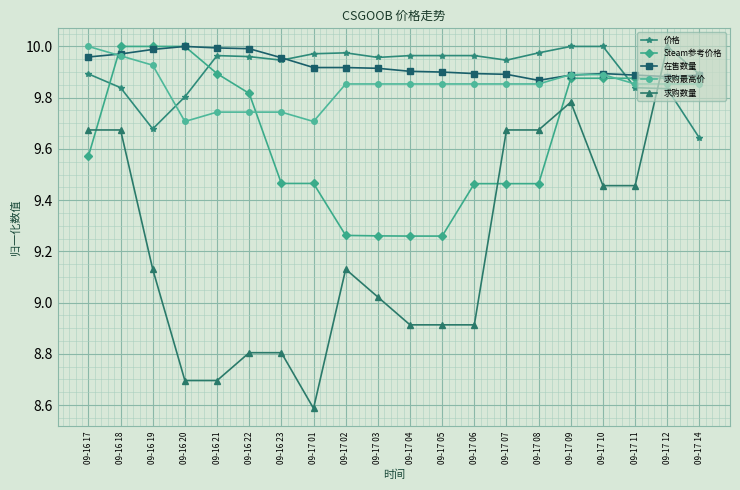

Which series changed the most between 09-17 09 and 09-17 10?

求购数量